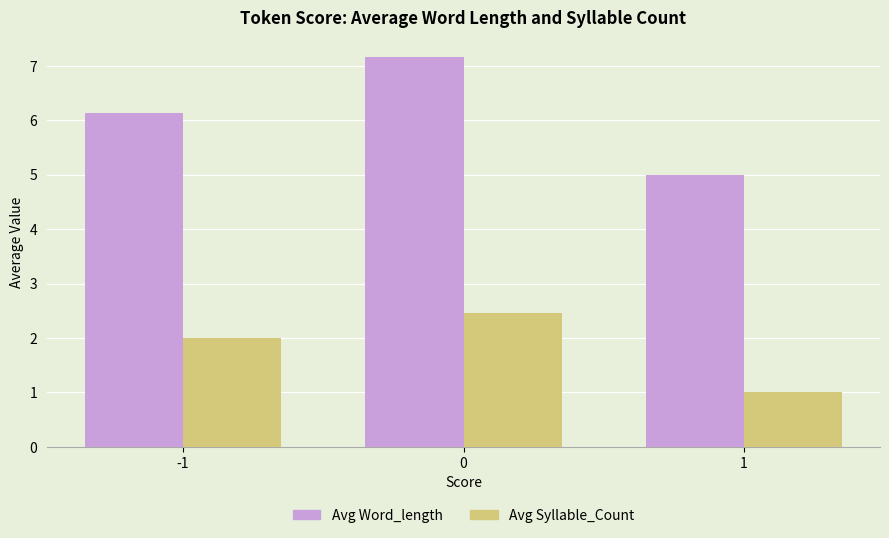

What is the sum of all Avg Word_length values?

18.3